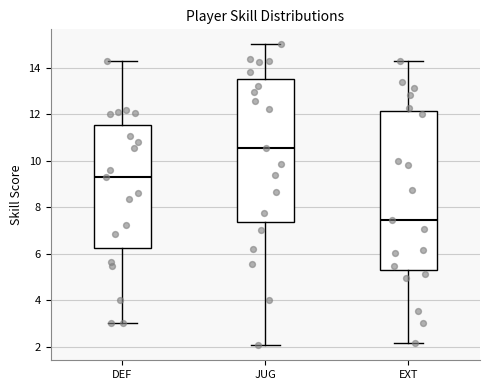

Reading left to right, transcribe this box plot: for each box, give where its median line is, the range the box spans, and where its two whiskers end, as read against the y-axis. The values are not printed on the chart, so give them approximately, as read against the axis.

DEF: median 9.4, box 6.2 to 11.6, whiskers 3.0 to 14.4
JUG: median 10.6, box 7.4 to 13.6, whiskers 2.0 to 15.0
EXT: median 7.4, box 5.4 to 12.2, whiskers 2.2 to 14.2